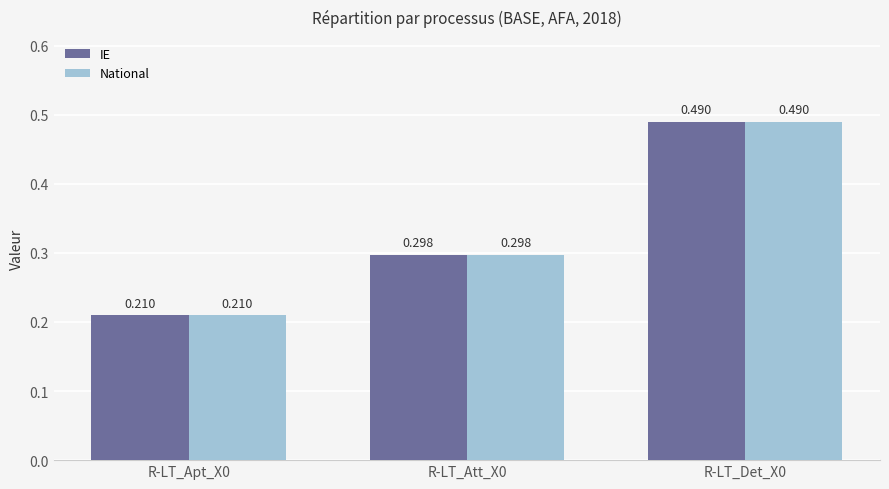

Is the value of IE at R-LT_Apt_X0 greater than the value of National at R-LT_Det_X0?

No